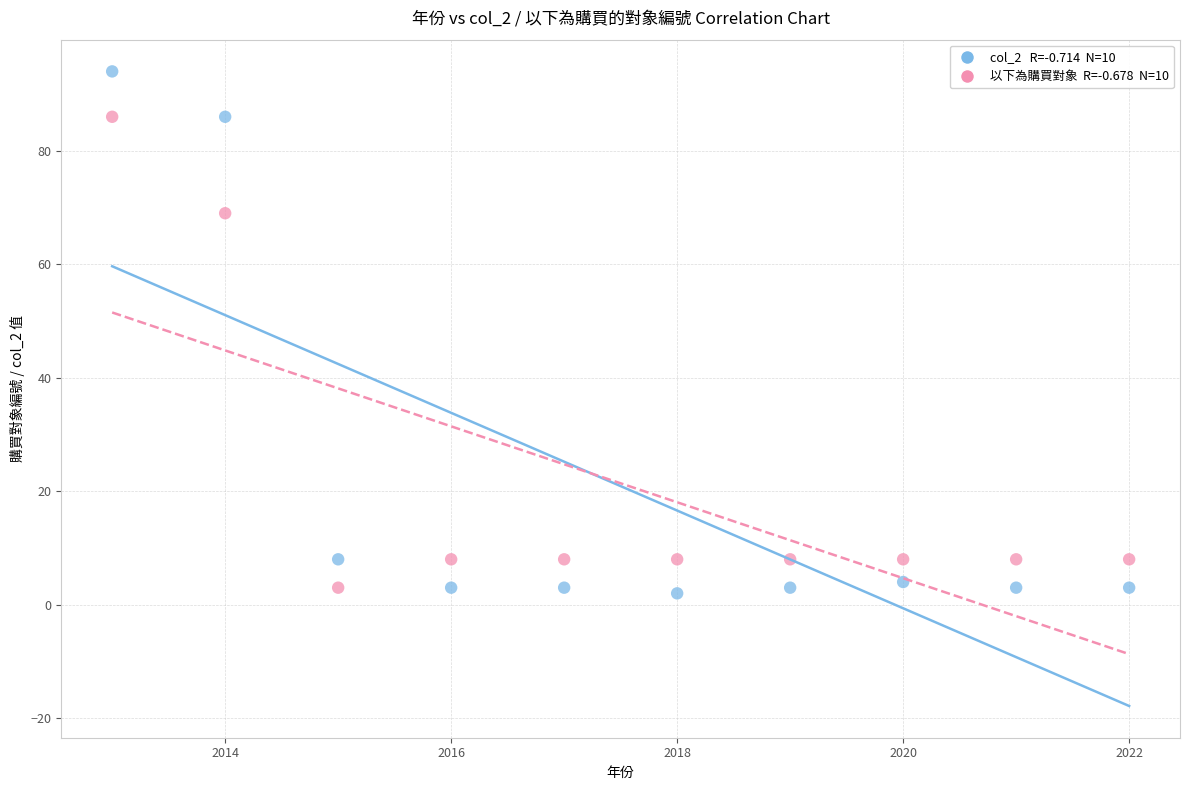

Across all series, what Y value is closest to 48?

69